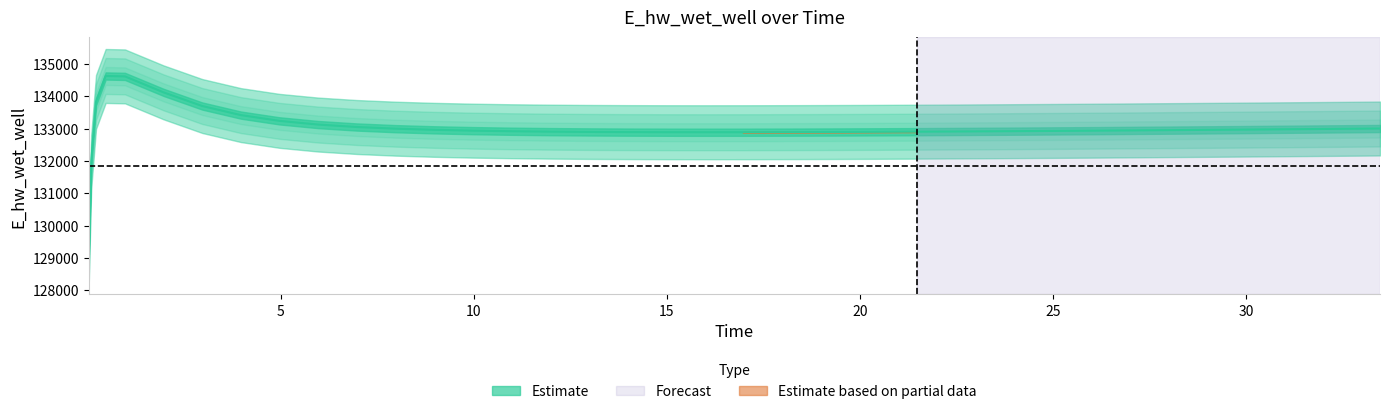

The value at 24.96875 is 215974.7. True or false?

False